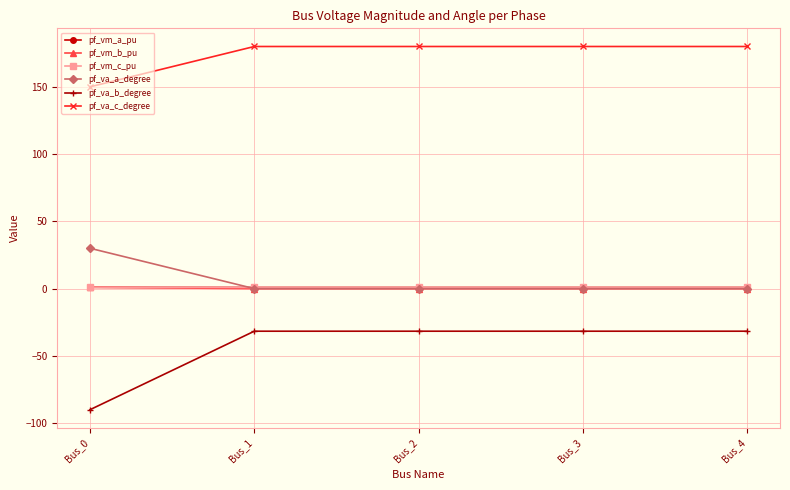

Which series has the largest range (max minus min)?

pf_va_b_degree